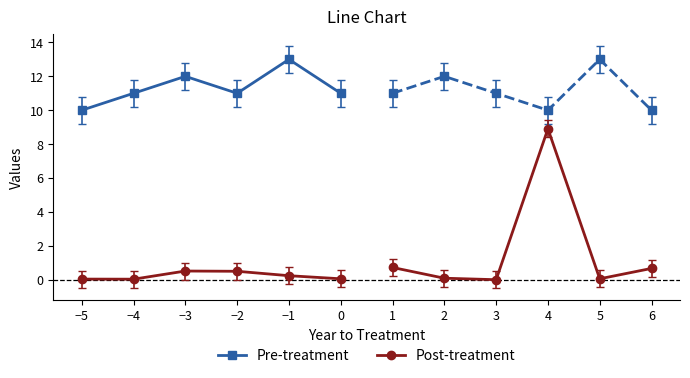

True or false: Post-treatment has more than 1 interior local peaks.

False